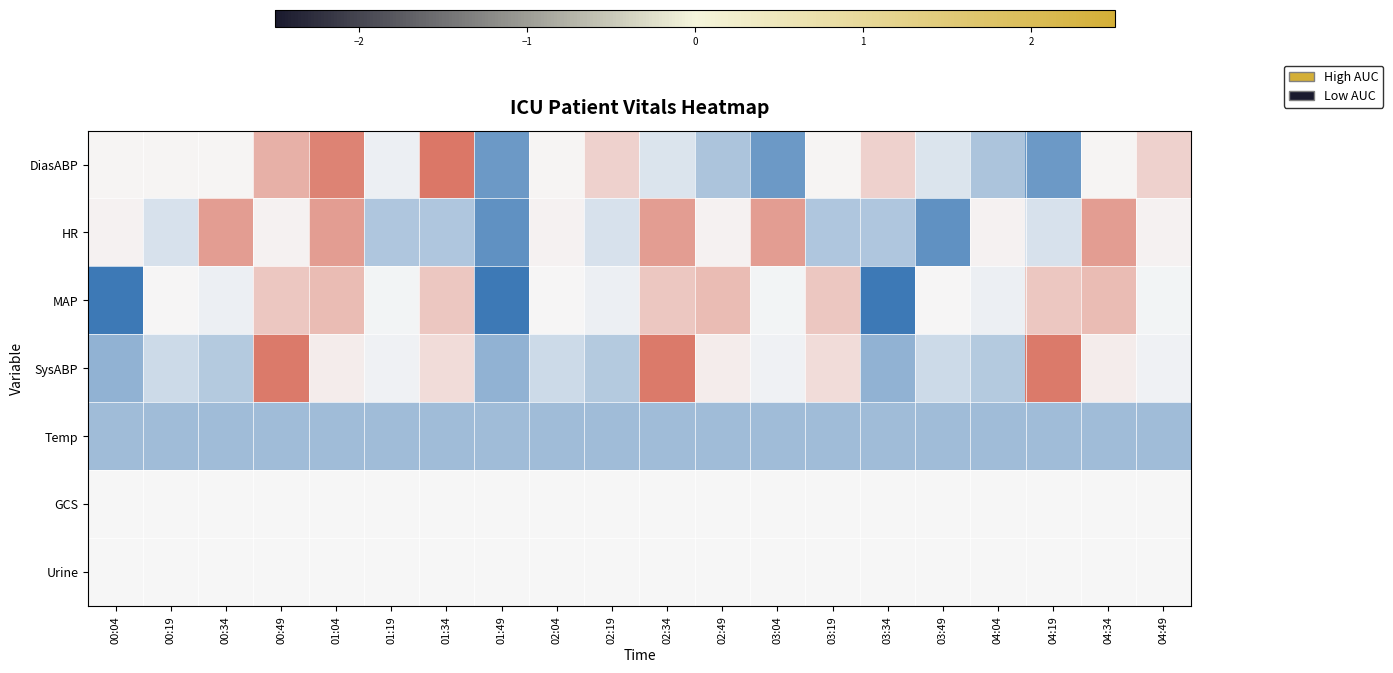

Which series has the largest total across all categories?

SysABP